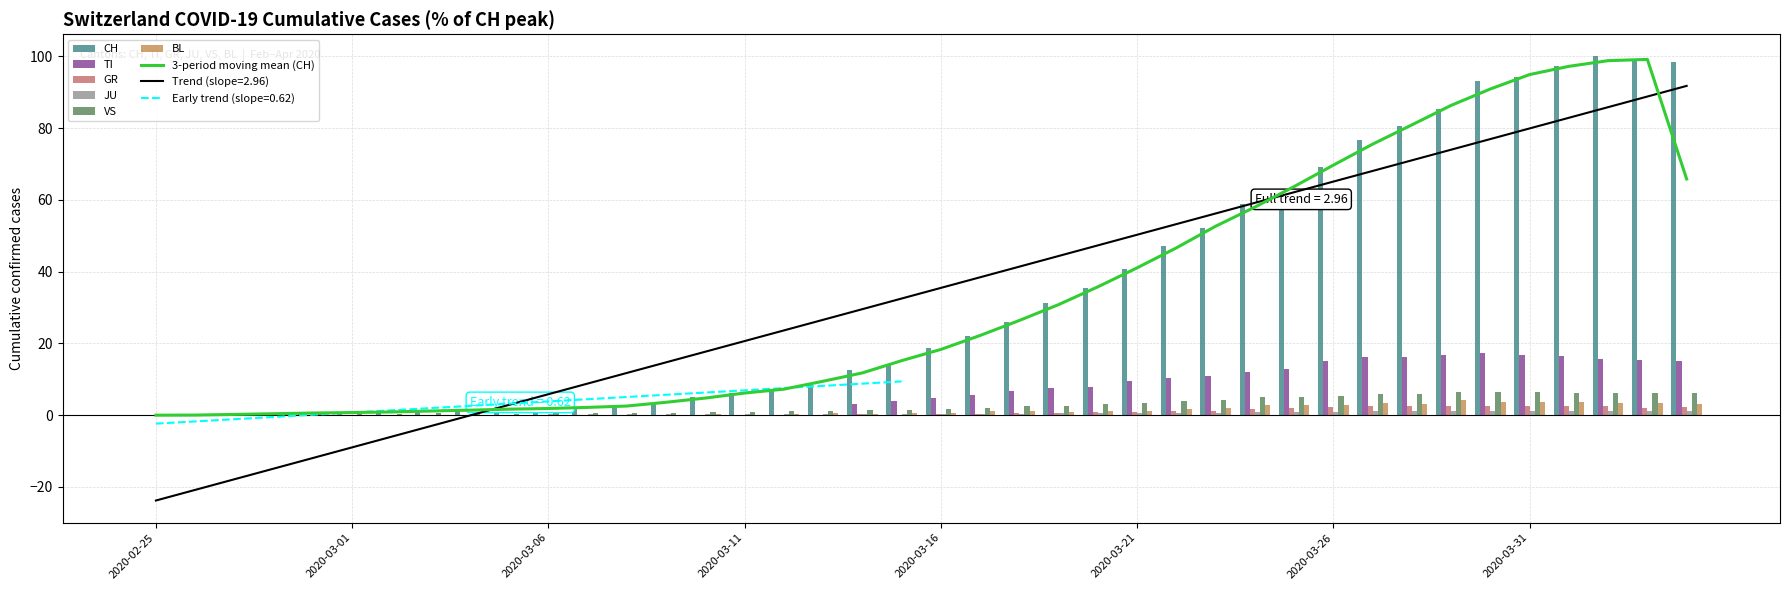

Where is JU nearest to the value 0?

2020-02-25